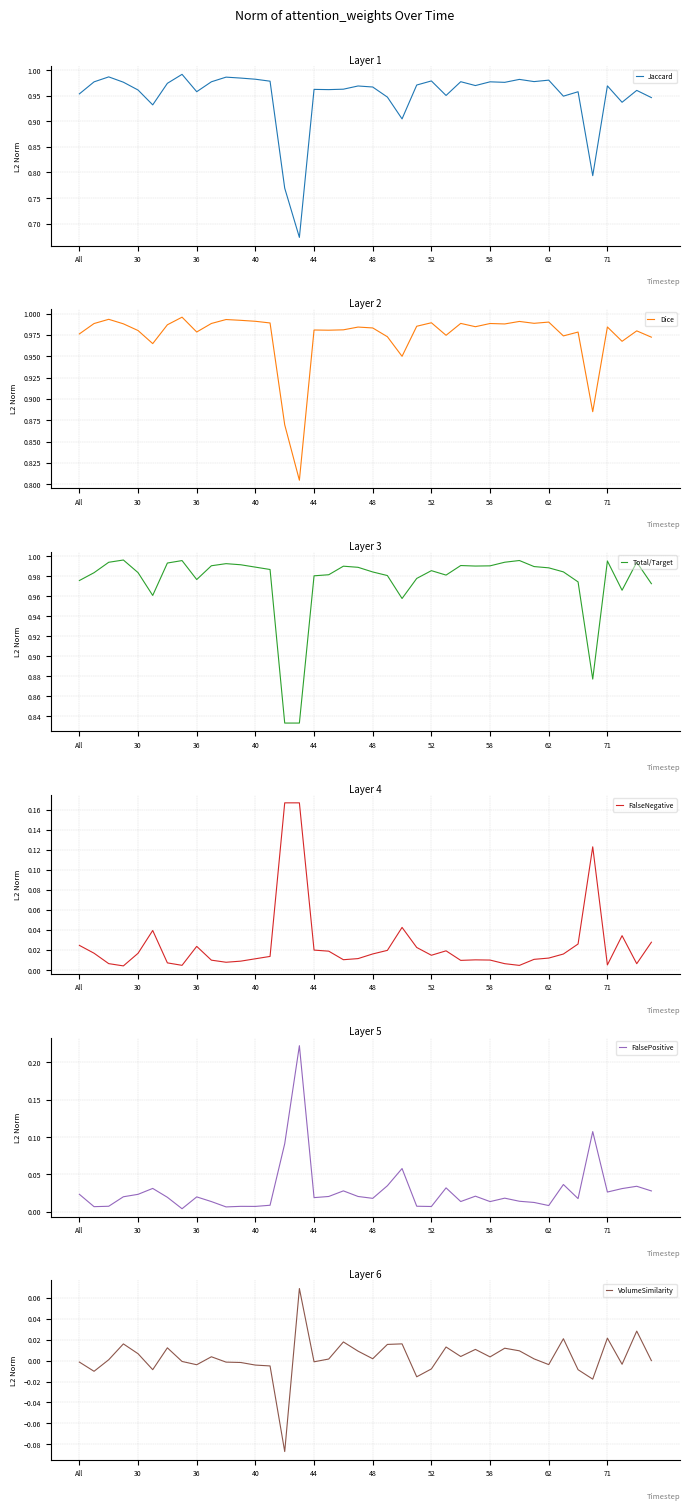

How many data points in VolumeSimilarity are above 0?

22